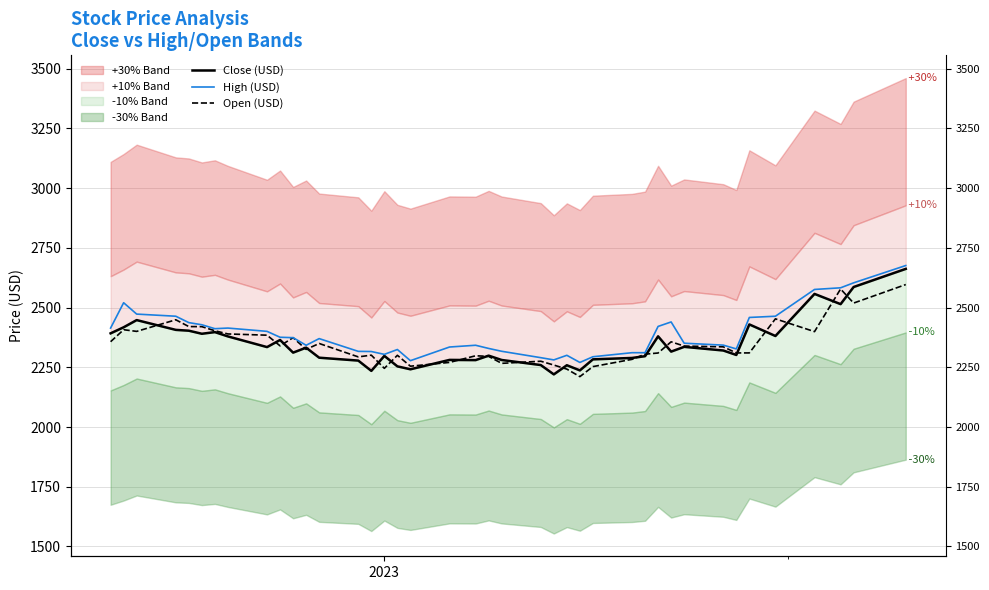

At how many categories does at least one series exceed 2521?

4